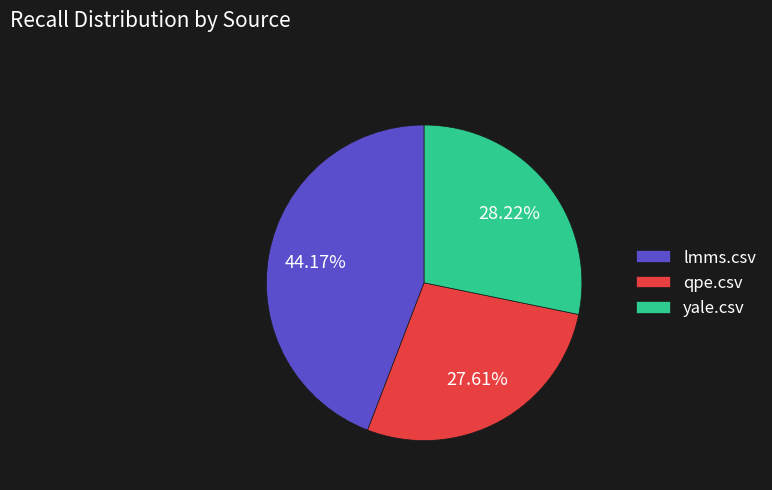

Which category has the smallest portion of the pie?

qpe.csv